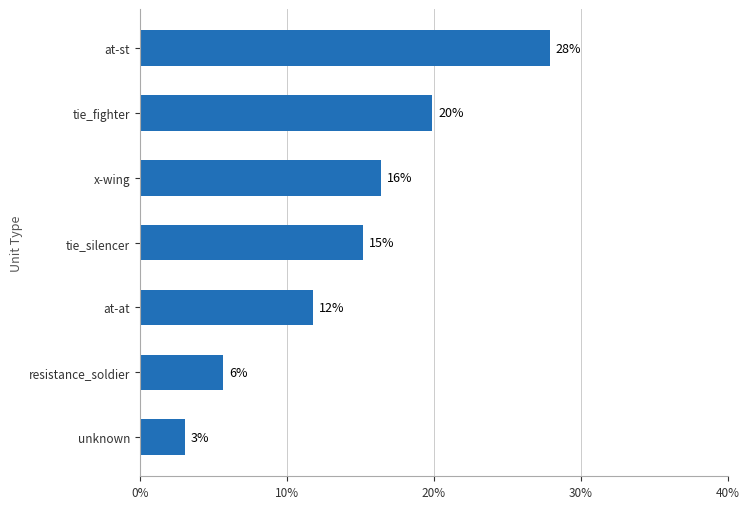

What is the difference between the maximum and minimum values?

24.8